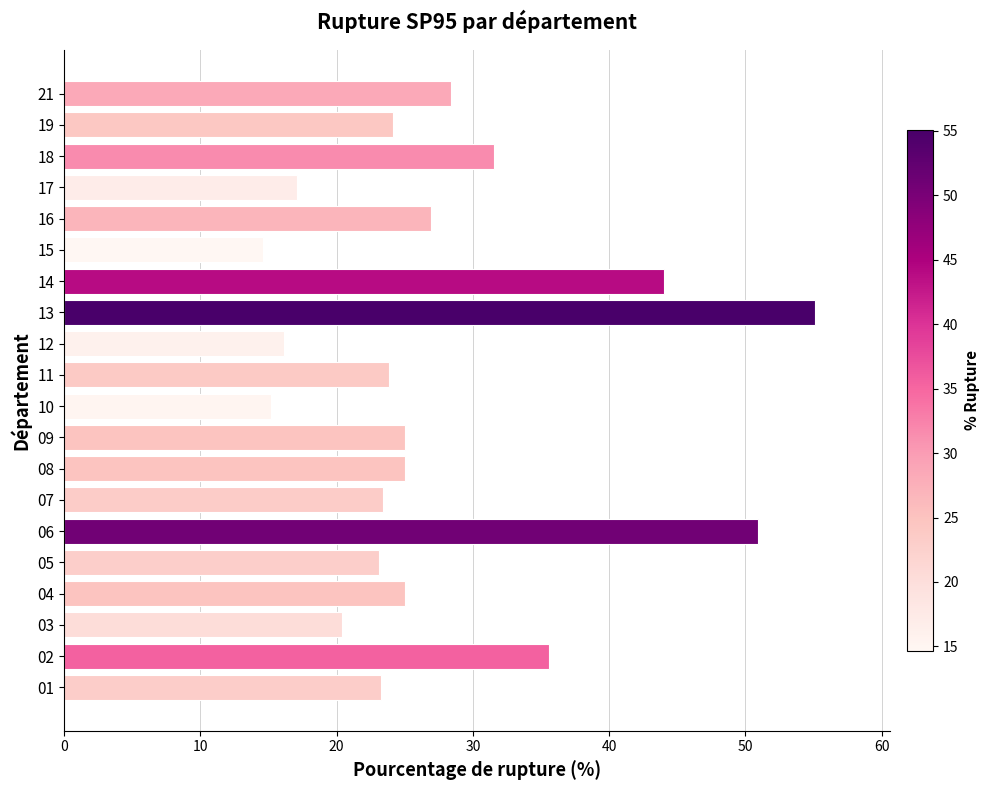

What is the ratio of the value at 09 to the value at 16?

0.9